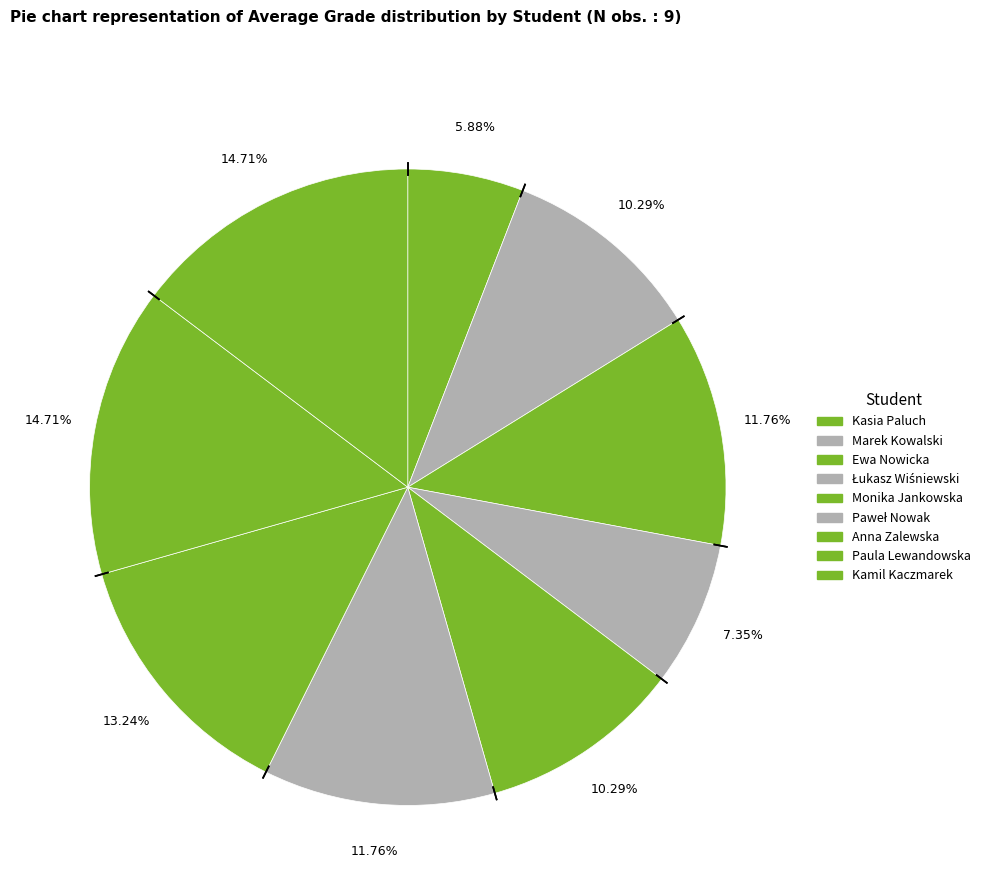

How many segments does this pie chart have?

9